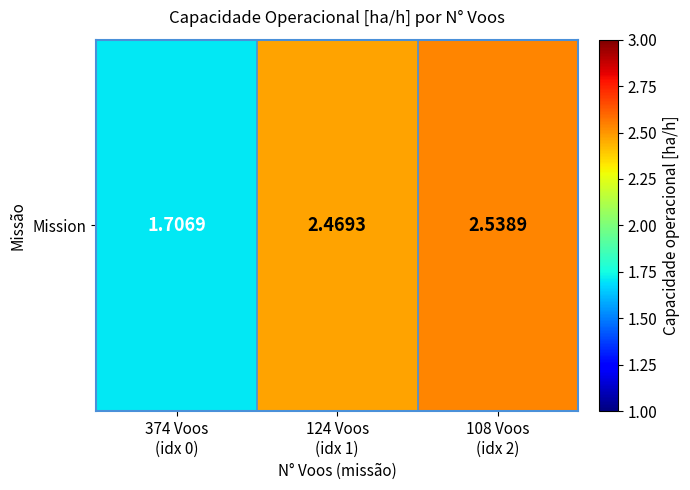

What is the ratio of the value at 374 Voos
(idx 0) to the value at 108 Voos
(idx 2)?

0.7